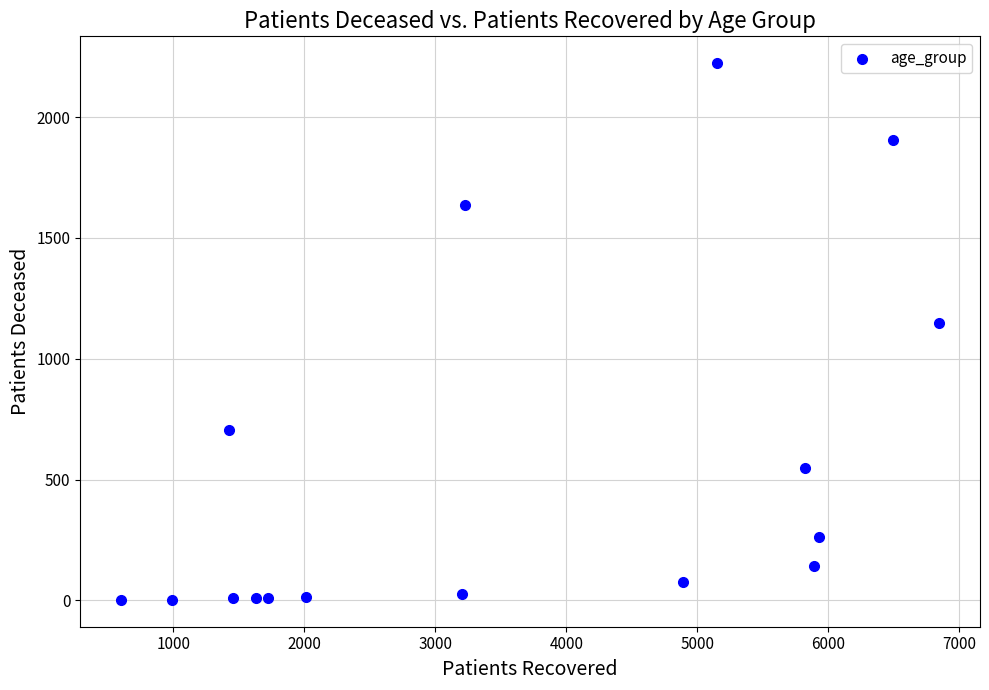

What is the range of Y values (max minus min)?

2221